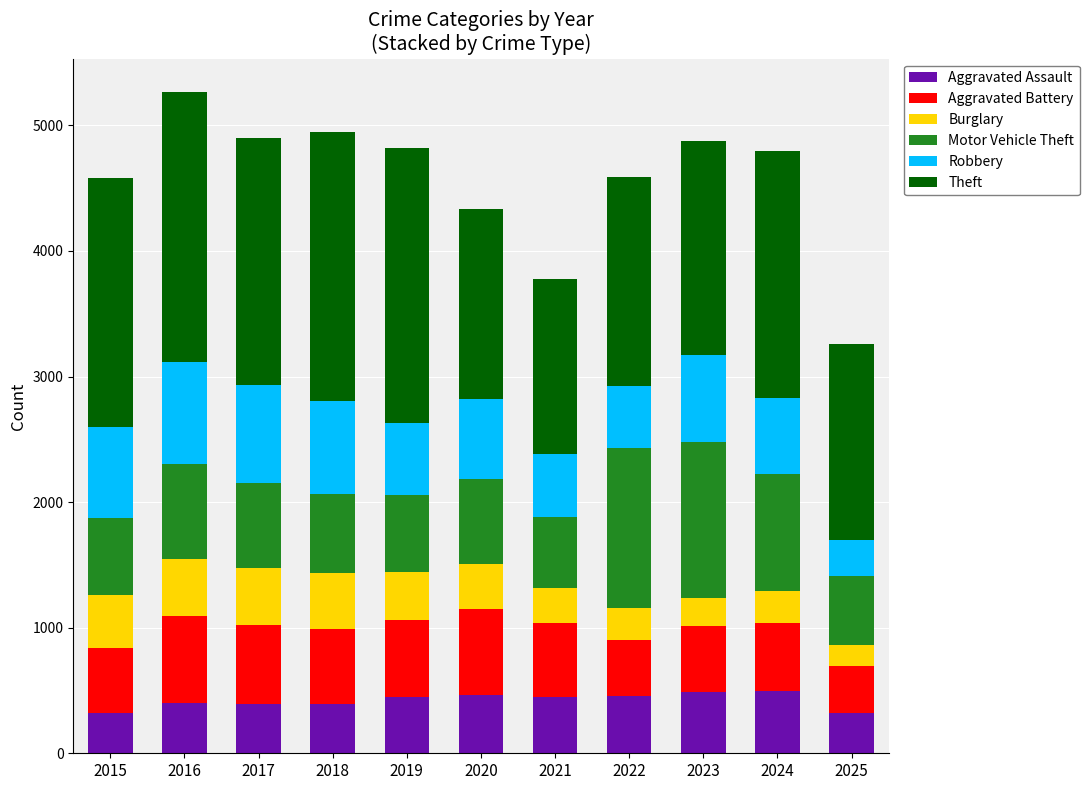

What is the difference between the maximum and second lowest values in the Aggravated Assault series?

169